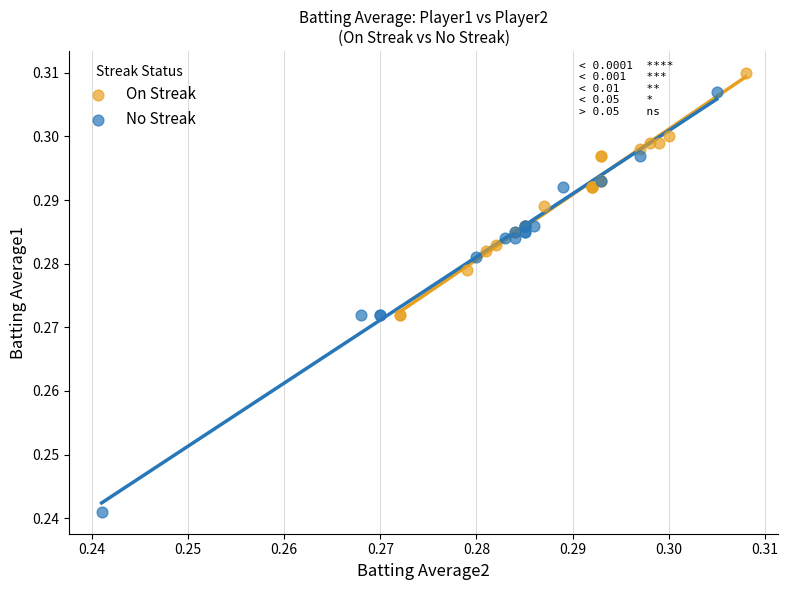

Which series contains the lowest Y value?

No Streak